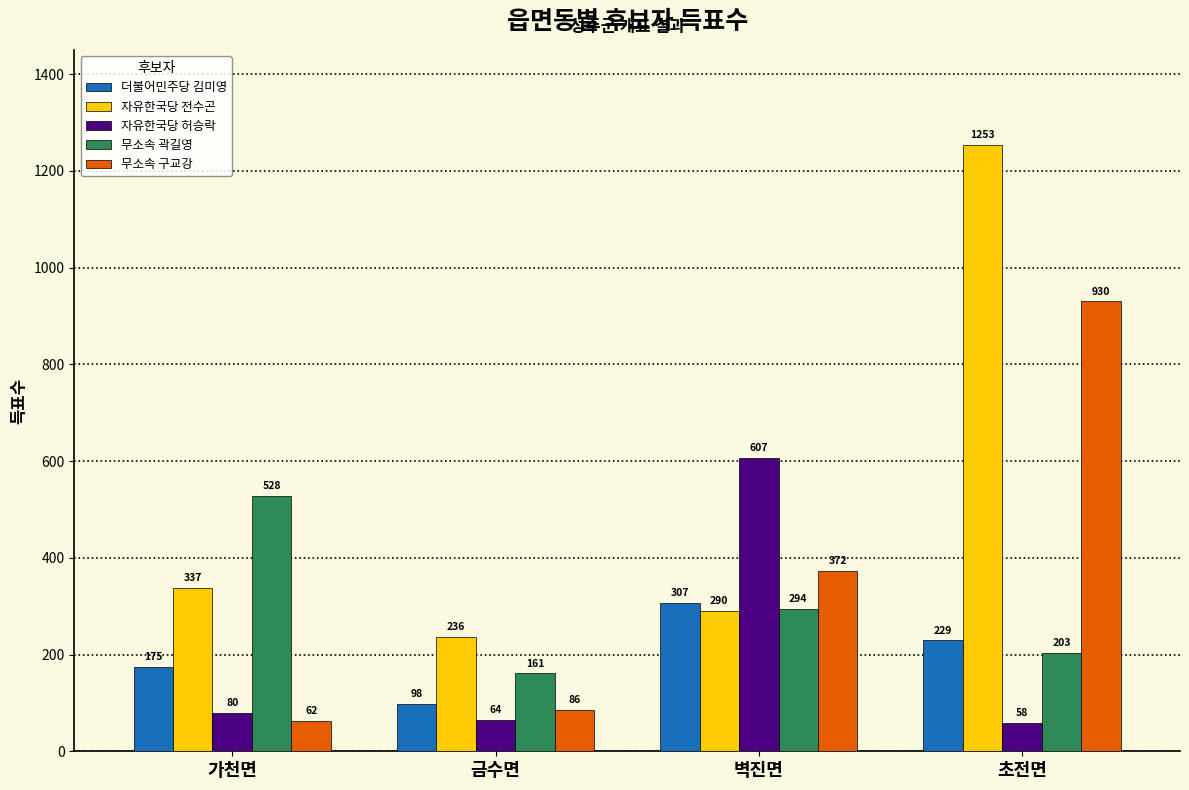

How many bars are there in total?

20